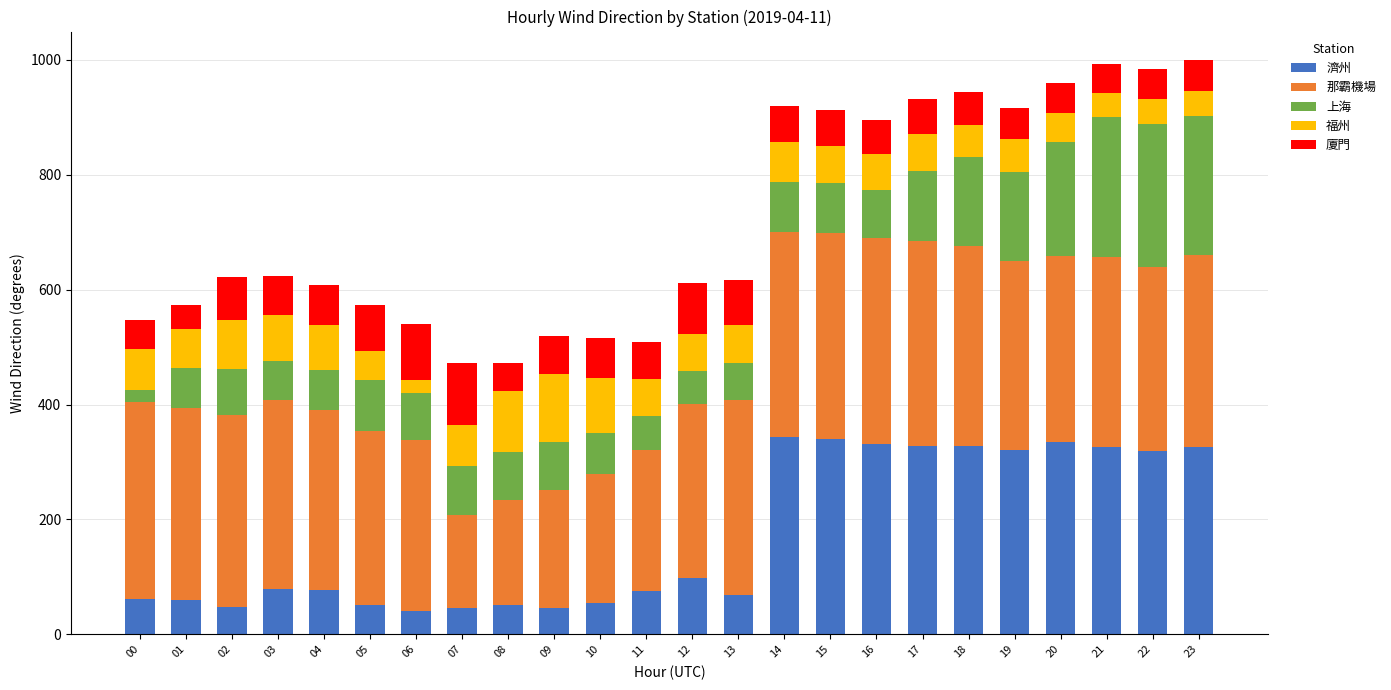

How many series are shown in this chart?

5